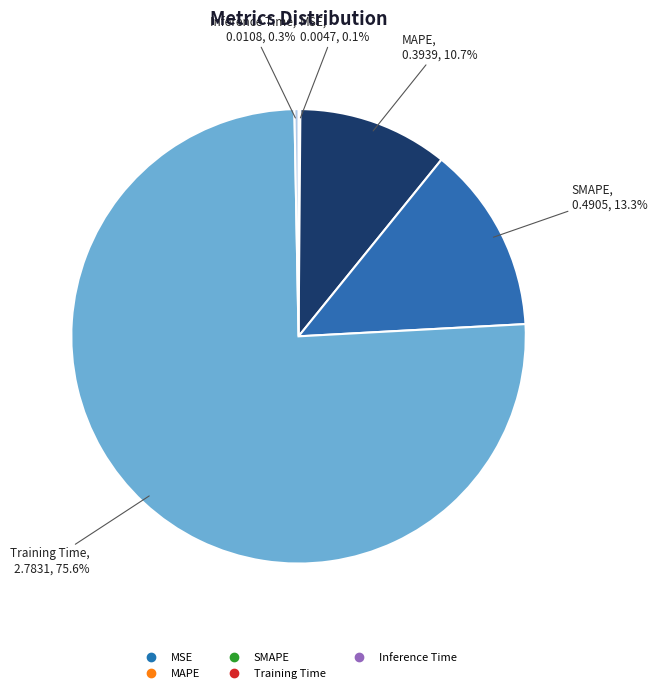

Which category has the biggest portion of the pie?

Training Time